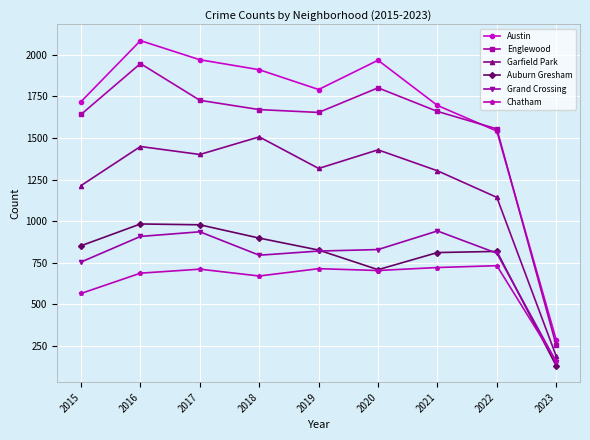

The value of Austin at 2018 is 3278. True or false?

False